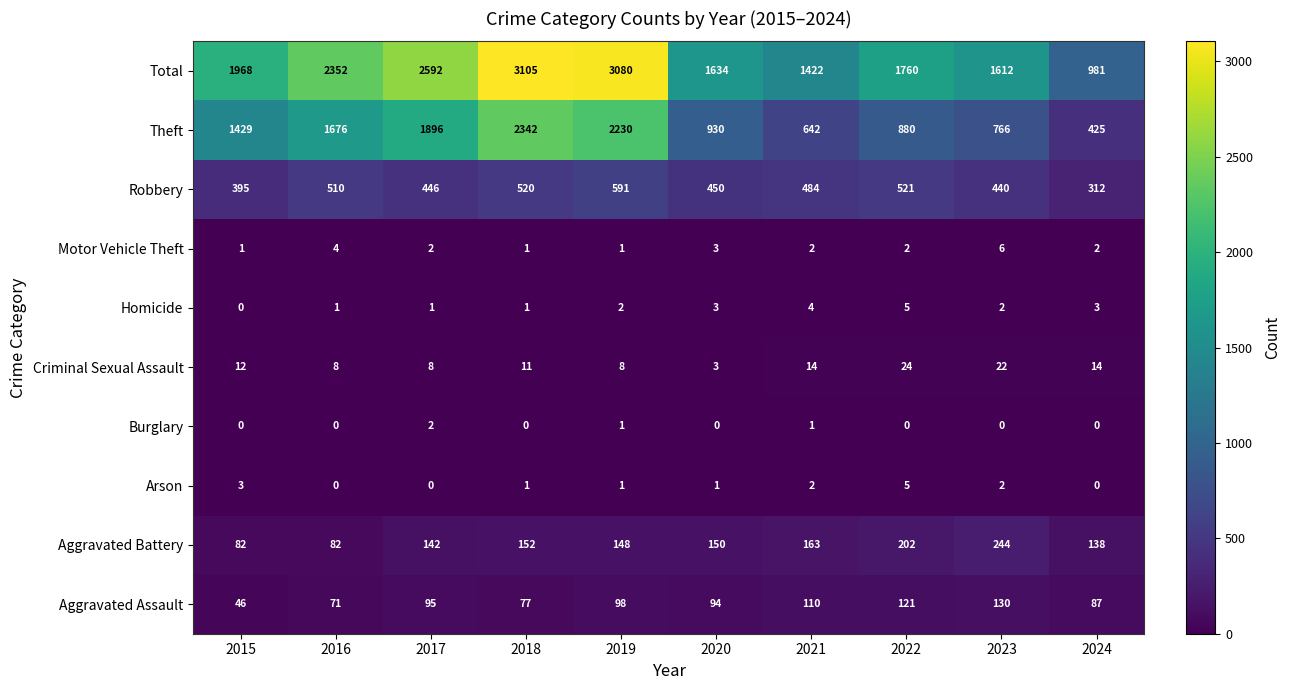

List the labels in order of Aggravated Assault value, smallest first.

2015, 2016, 2018, 2024, 2020, 2017, 2019, 2021, 2022, 2023